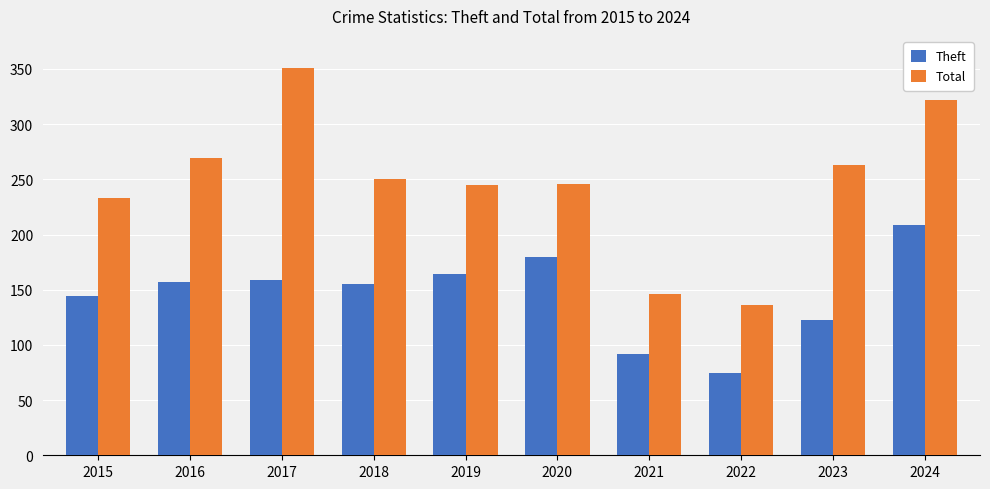

Rank the series by their average value, from highest to lowest.

Total, Theft